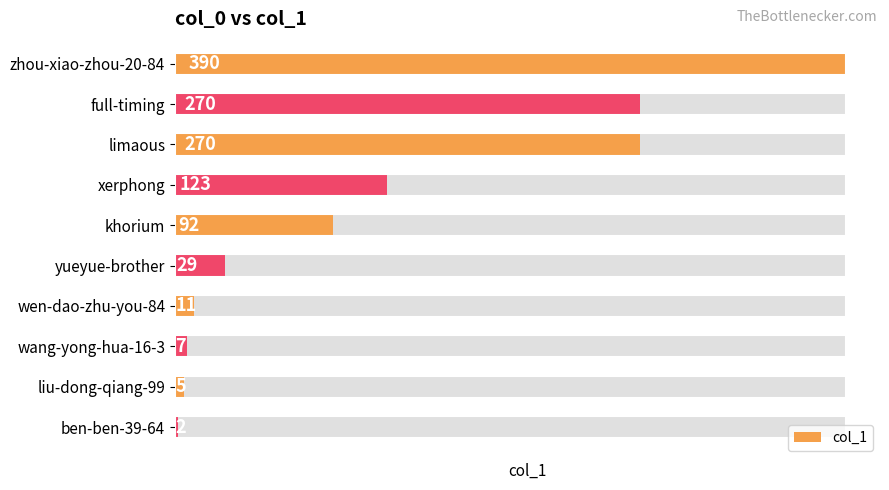

What is the sum of the values at yueyue-brother and zhou-xiao-zhou-20-84?

419